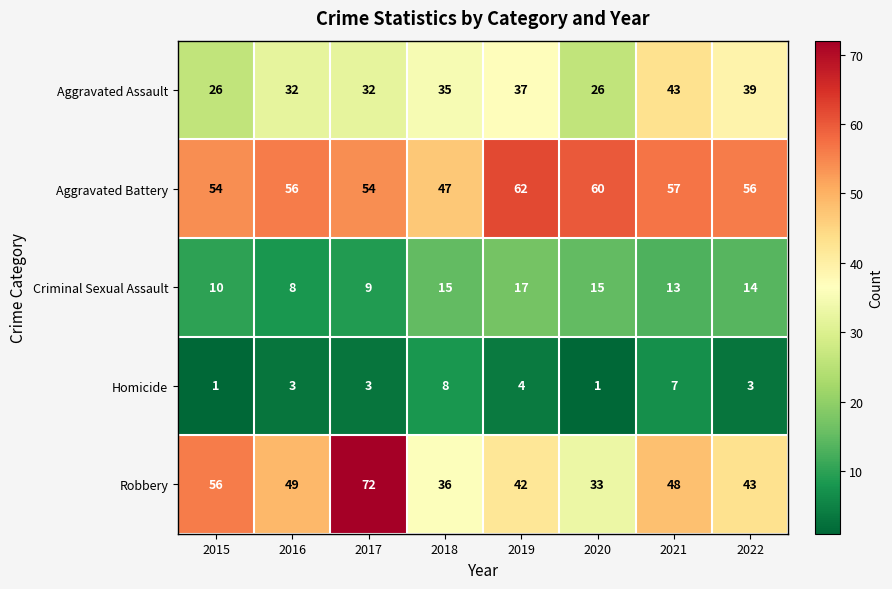

What is the difference between the highest and lowest values at 2020?

59